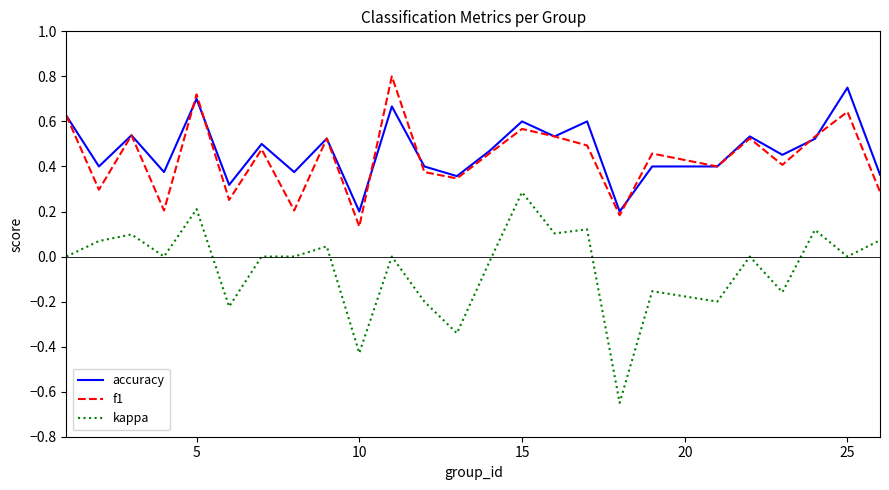

True or false: f1 and kappa cross at least once.

False